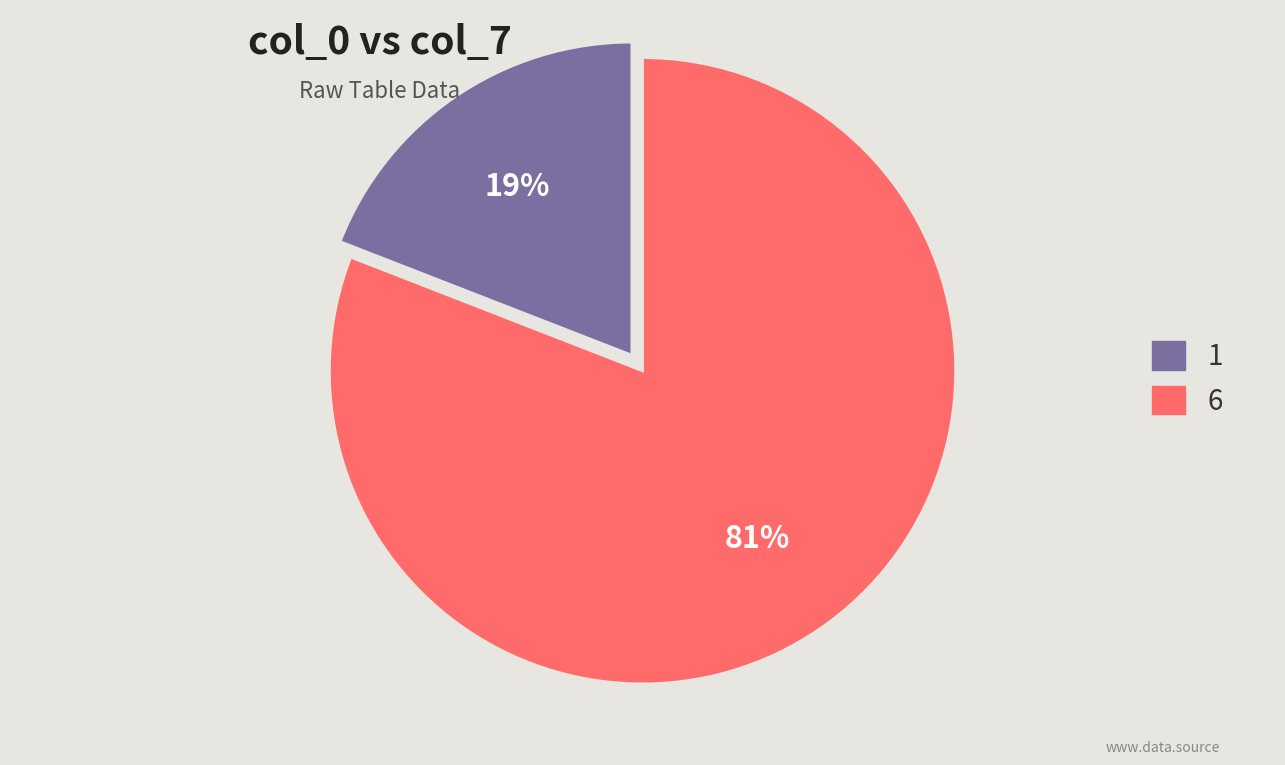

To the nearest percent, what is the difference between the largest and smallest slice percentages?

62%